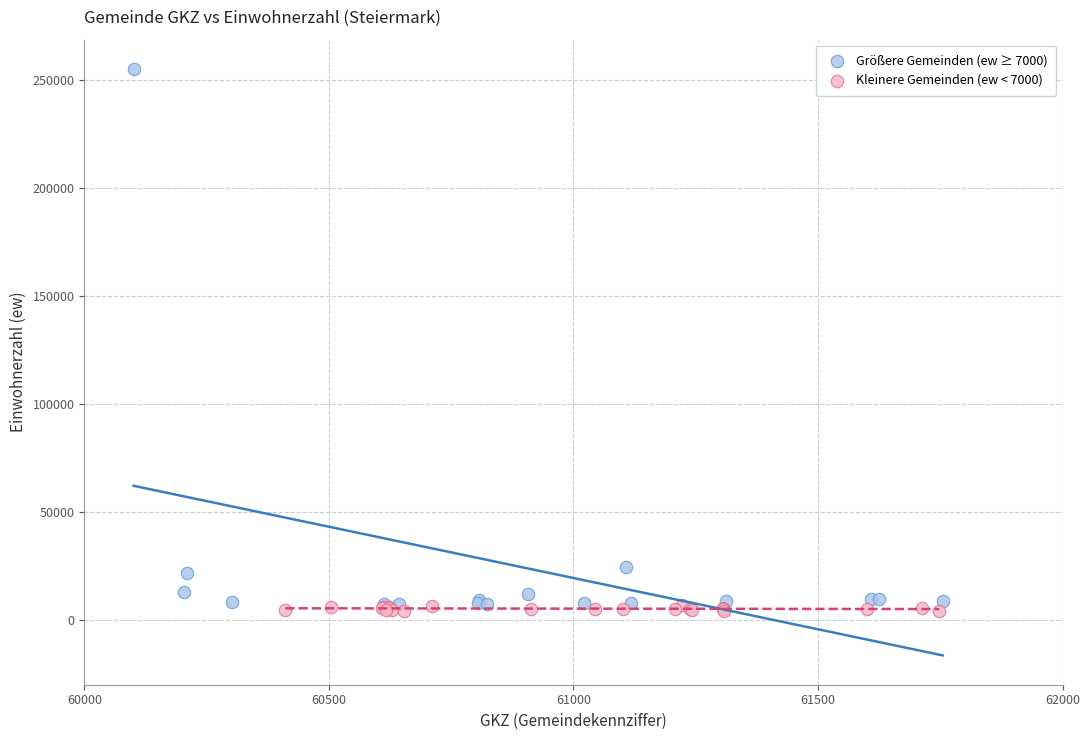

Which series has the widest spread of Y values?

Größere Gemeinden (ew ≥ 7000)